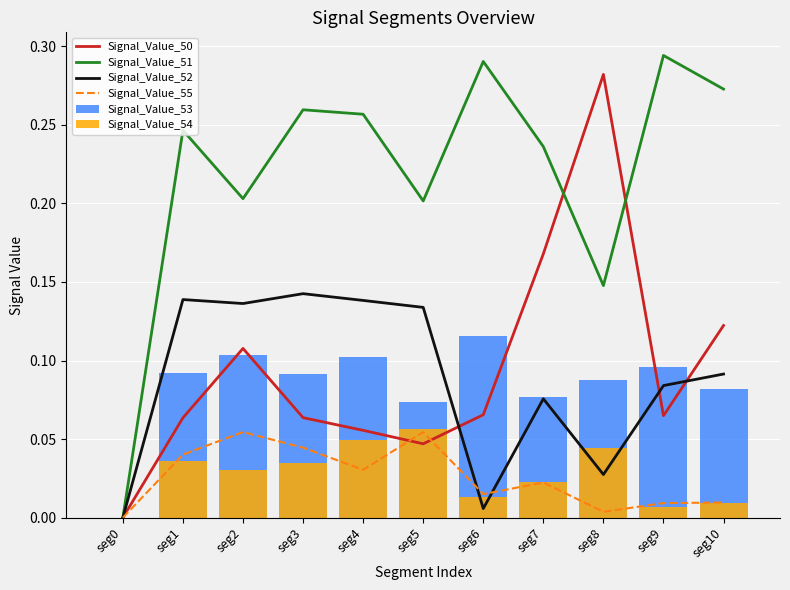

Rank the categories by Signal_Value_52 value from lowest to highest.

seg0, seg6, seg8, seg7, seg9, seg10, seg5, seg2, seg4, seg1, seg3